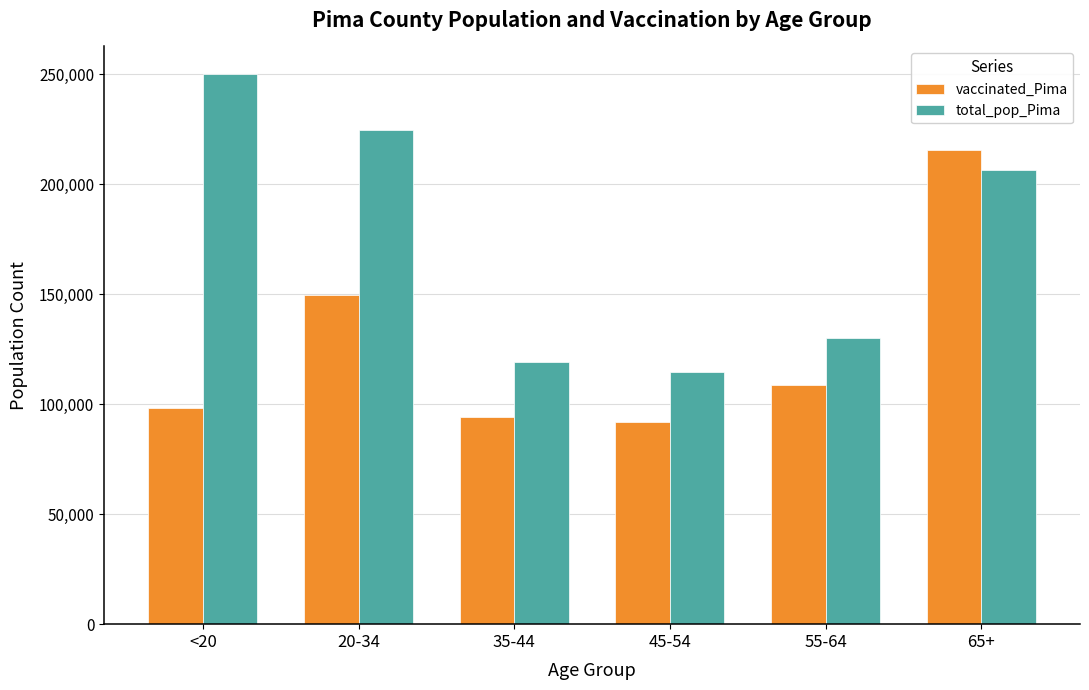

What is the minimum value shown in the chart?

91688